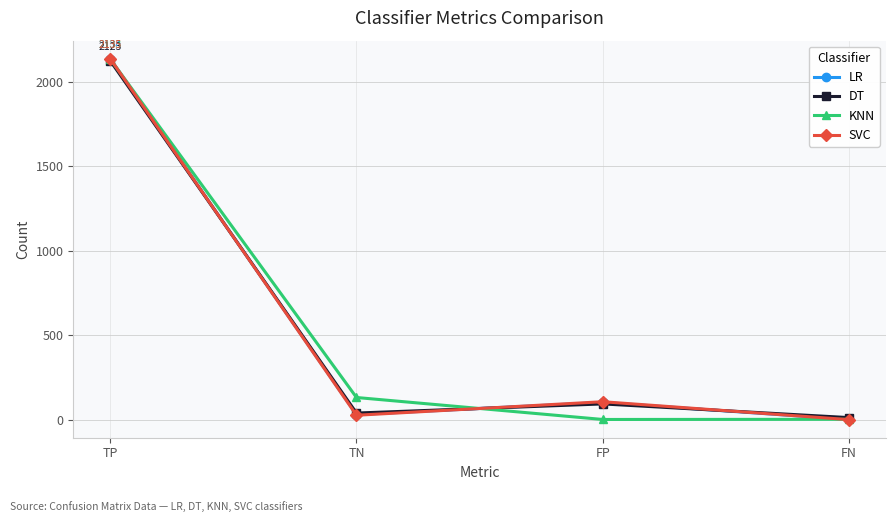

True or false: KNN has more than 2 interior local peaks.

False